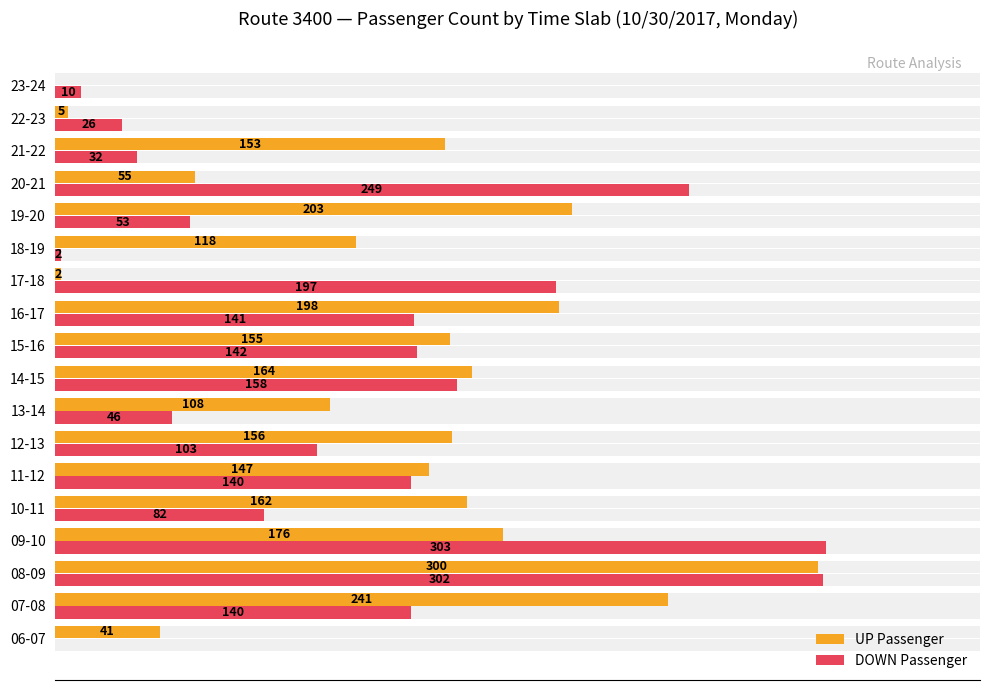

How many bars are there in each group?

2